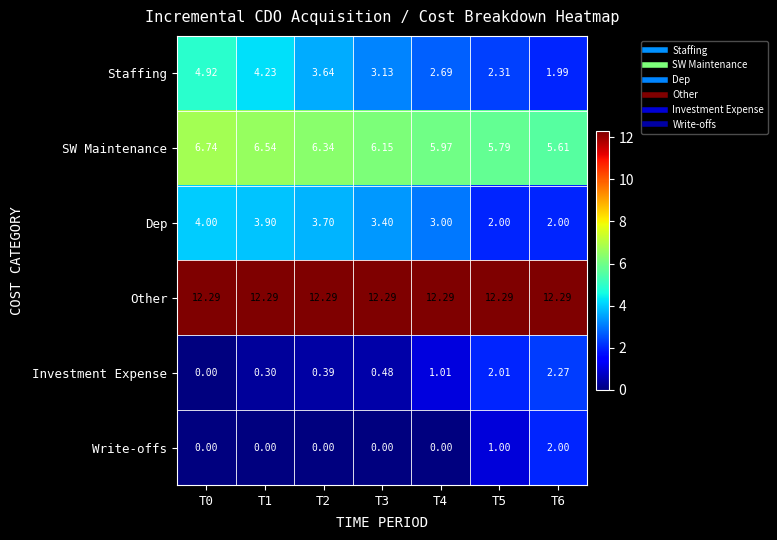

Which series has the largest total across all categories?

Other